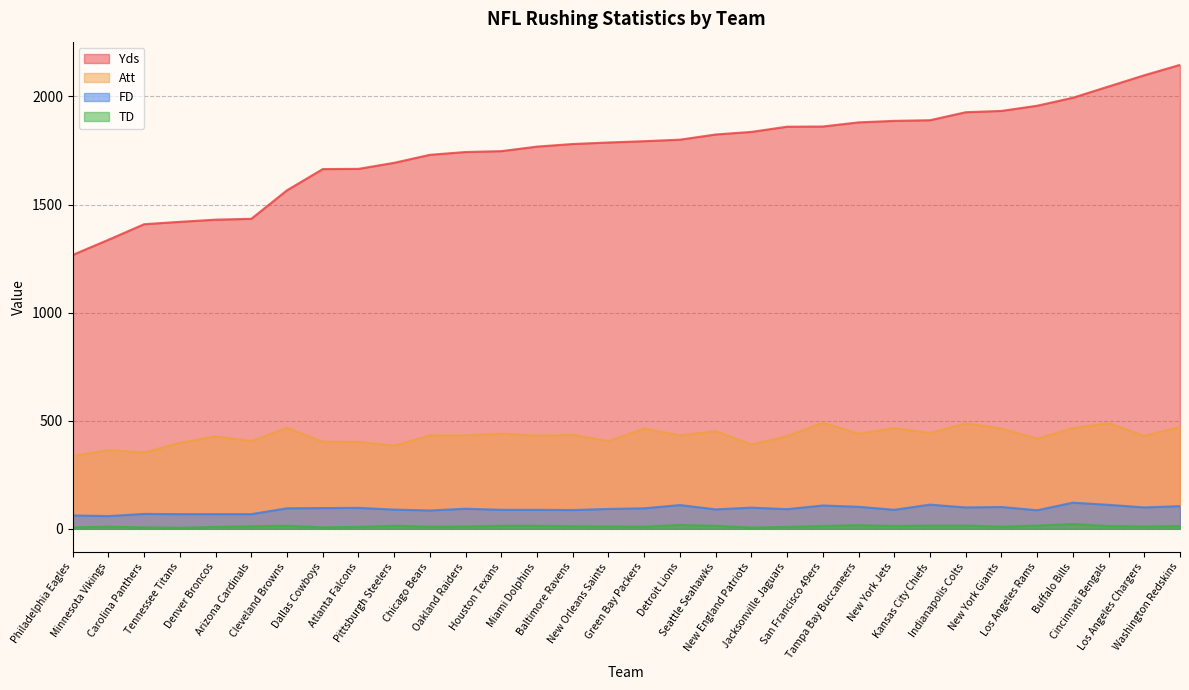

What value does the Yds series have at Tampa Bay Buccaneers, to the nearest 50?

1900